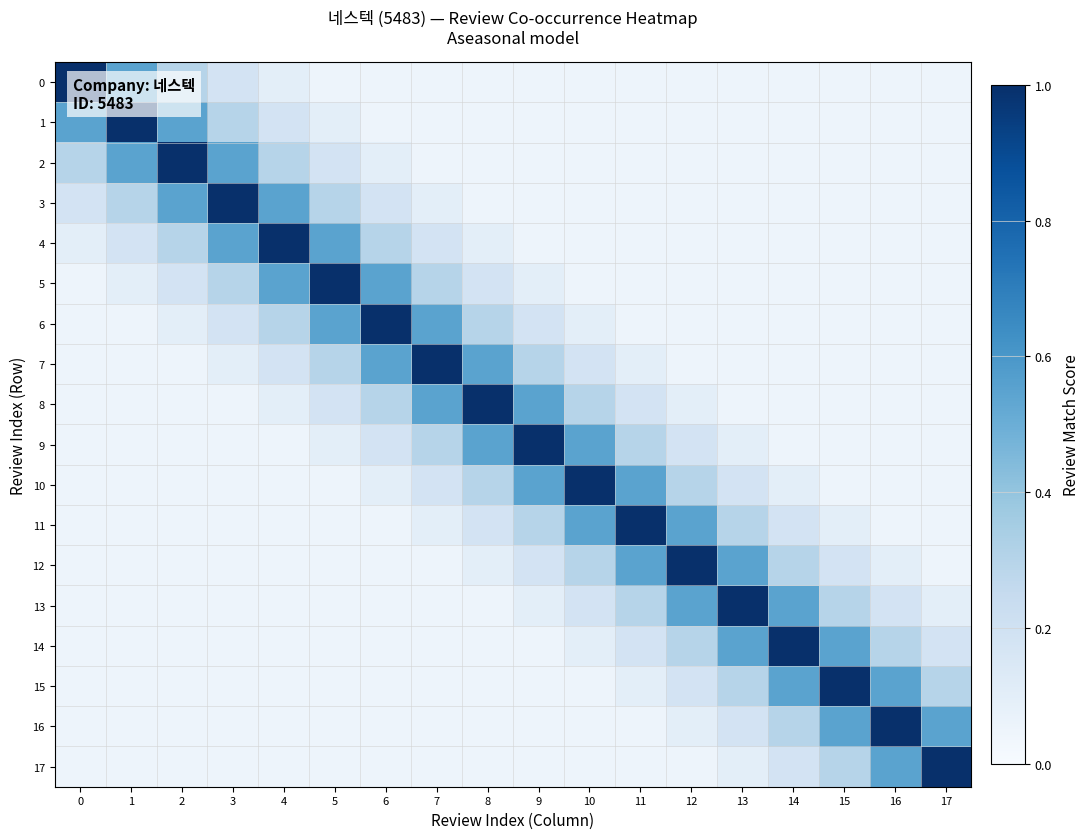

What is the maximum value shown in the chart?

1.0